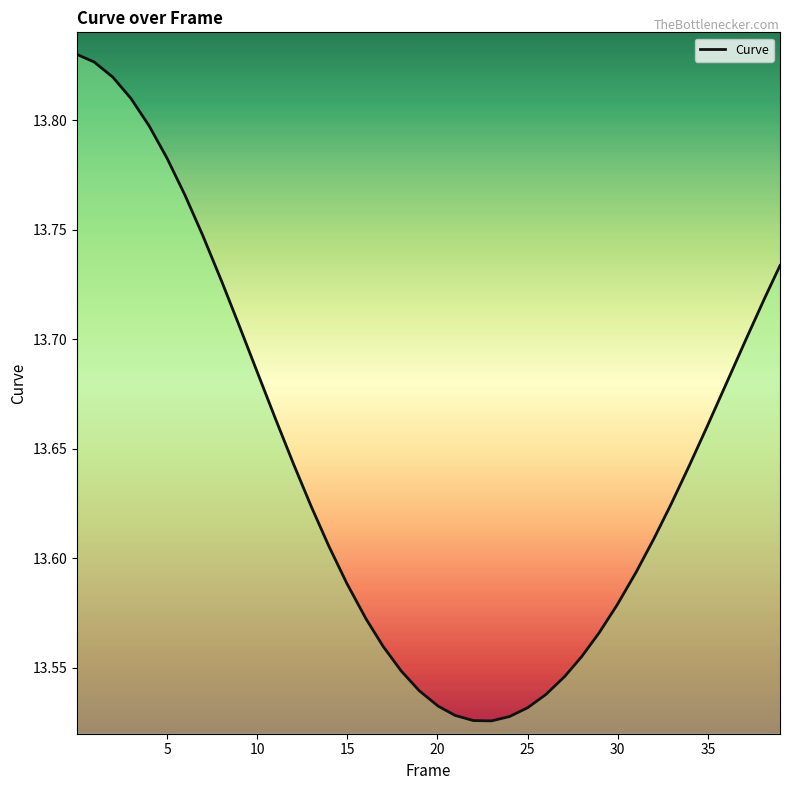

Reading left to right, extract all data points from this chart.

13.8	13.8	13.8	13.8	13.8	13.8	13.8	13.7	13.7	13.7	13.7	13.7	13.6	13.6	13.6	13.6	13.6	13.6	13.5	13.5	13.5	13.5	13.5	13.5	13.5	13.5	13.5	13.5	13.6	13.6	13.6	13.6	13.6	13.6	13.6	13.7	13.7	13.7	13.7	13.7